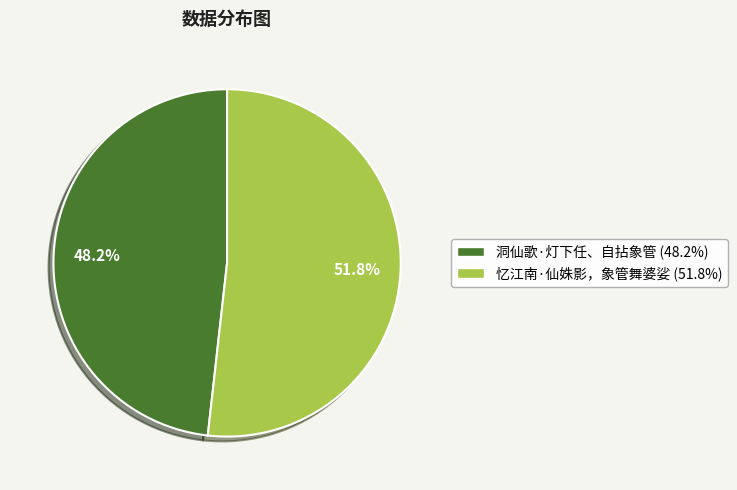

How many segments does this pie chart have?

2